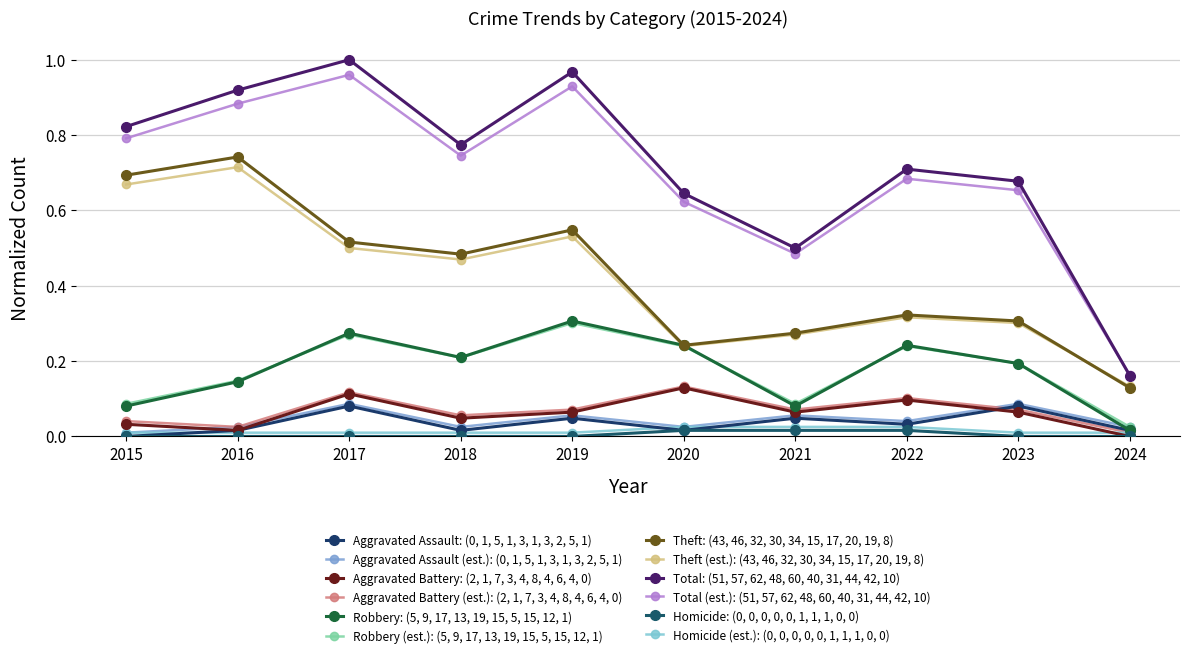

How many lines are shown in the chart?

12